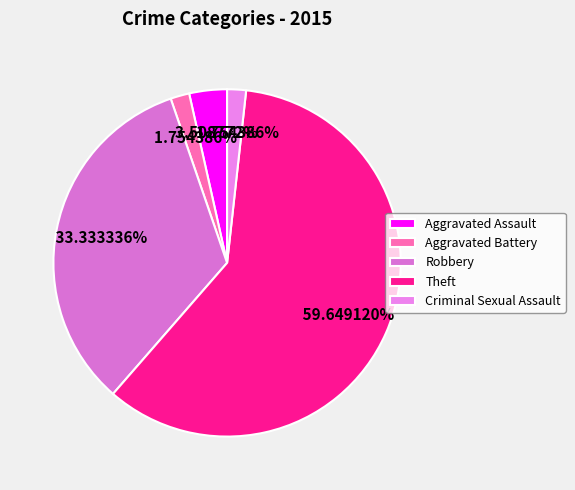

Does any single category account for the majority?

Yes